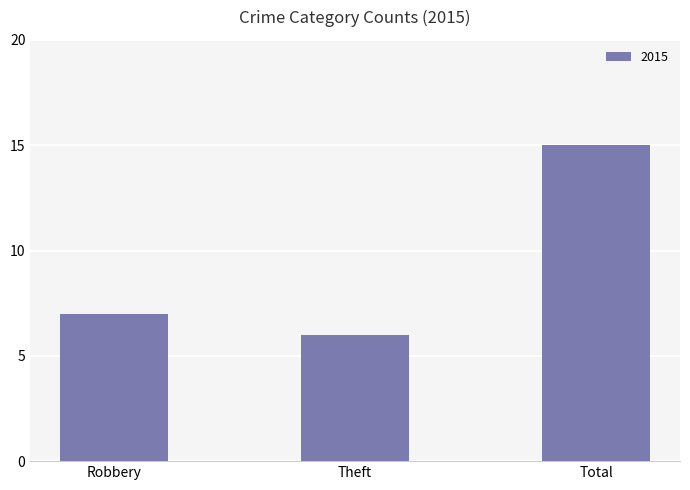

What is the greatest value displayed?

15